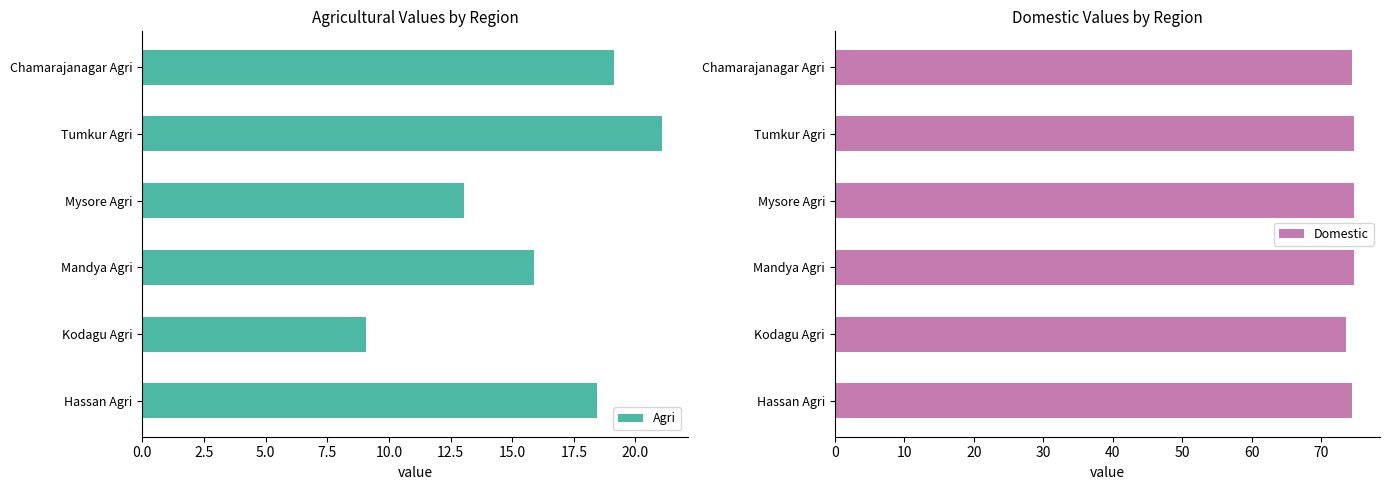

Is it true that Domestic equals 105.7 at Mysore Agri?

False